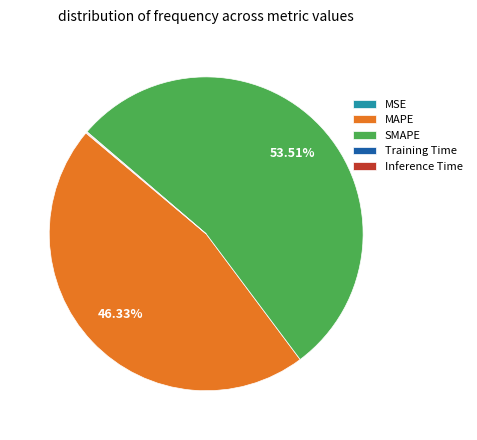

To the nearest percent, what percentage of the pie is MAPE?

46%